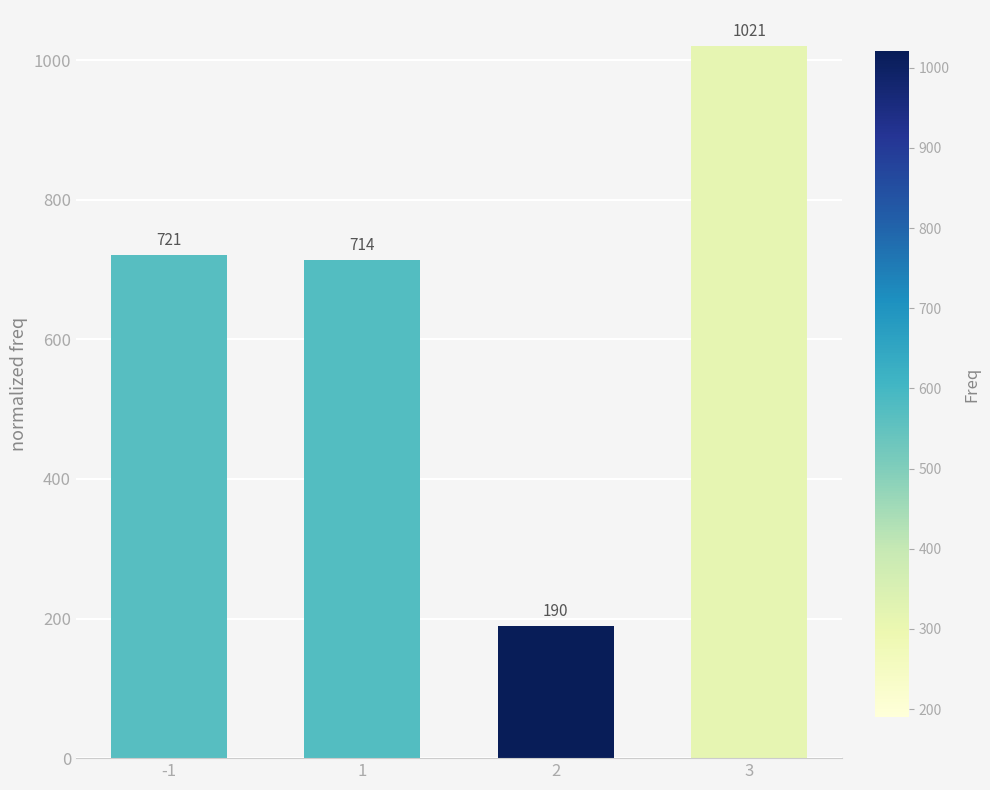

Which category has the lowest value across all series?

2